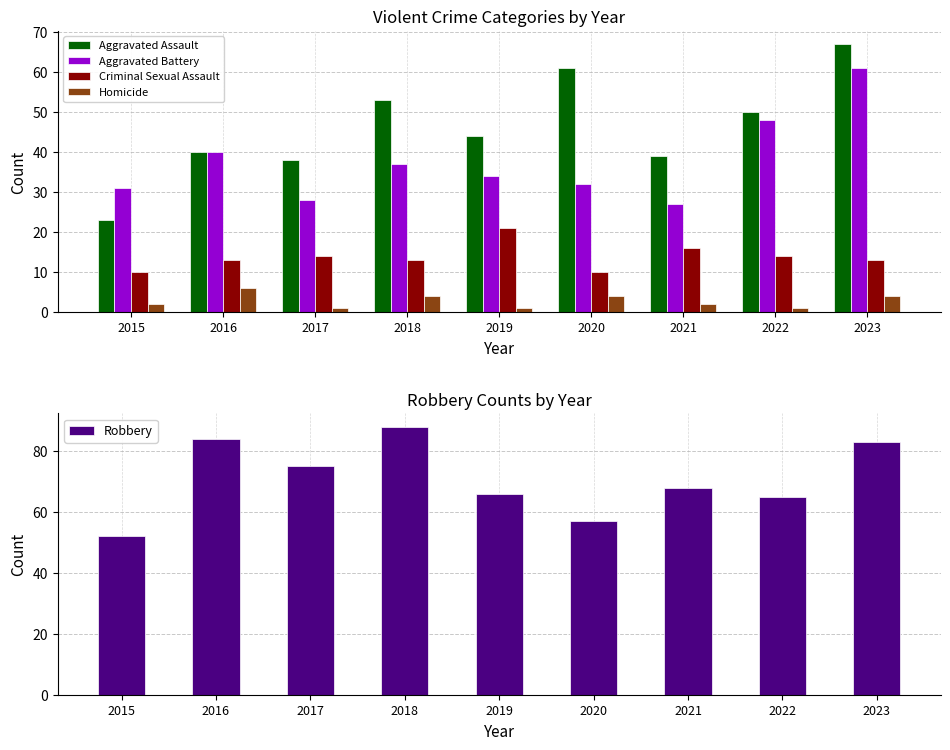

Is it true that Robbery equals 21 at 2017?

False